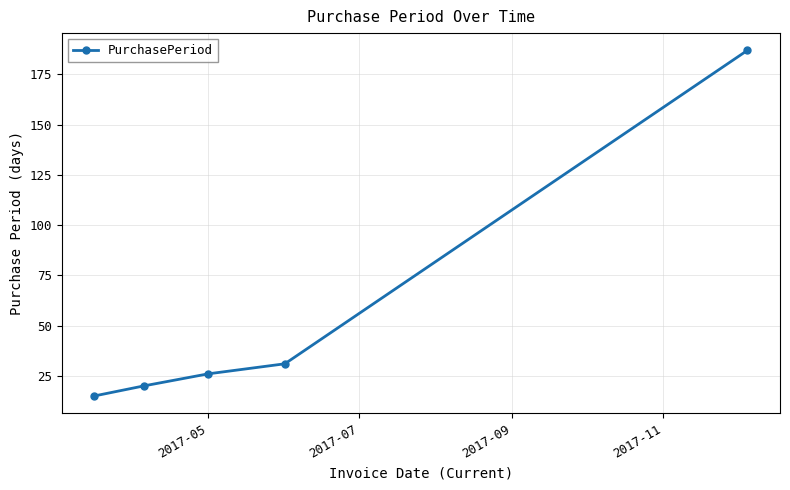

What is the value of the 3rd point from the left?

26